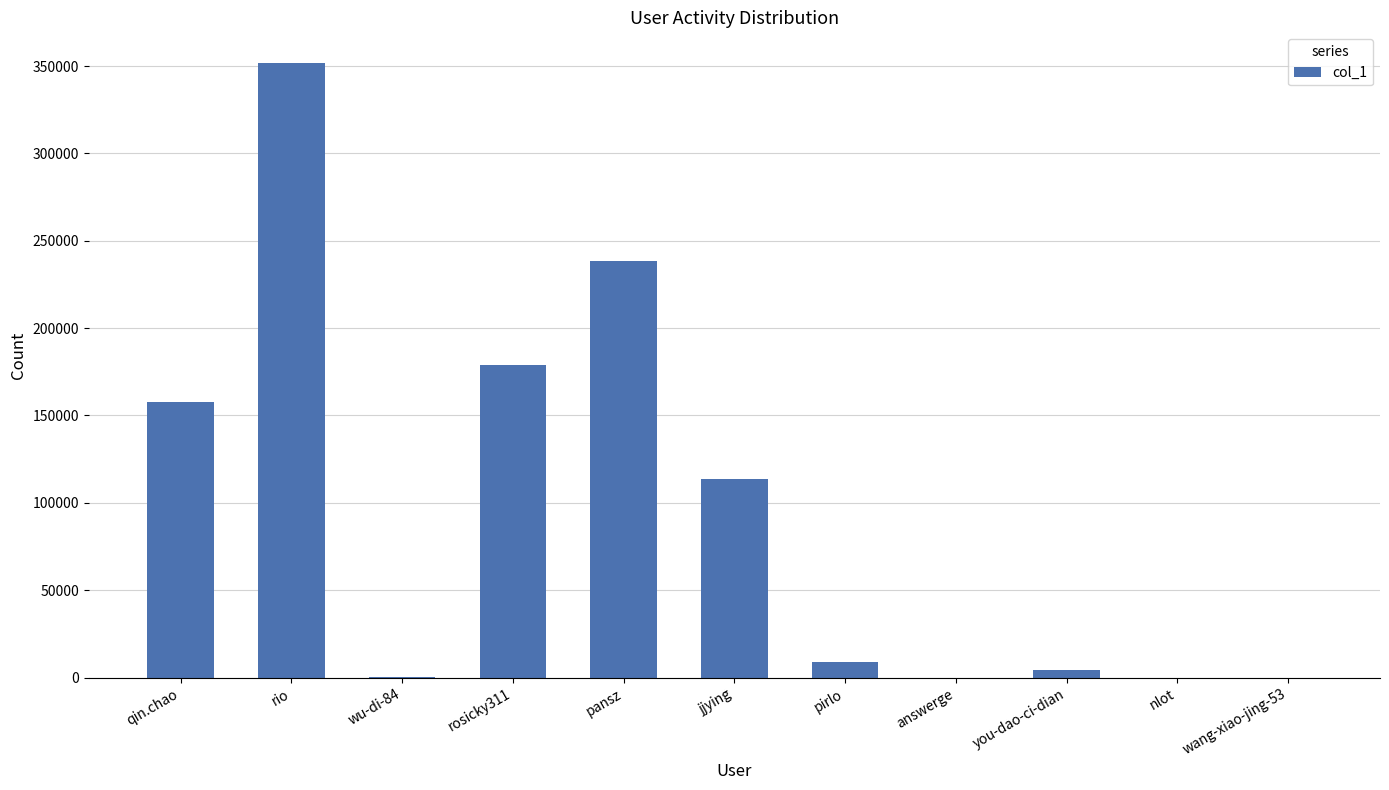

What value does the data have at rio?

351690